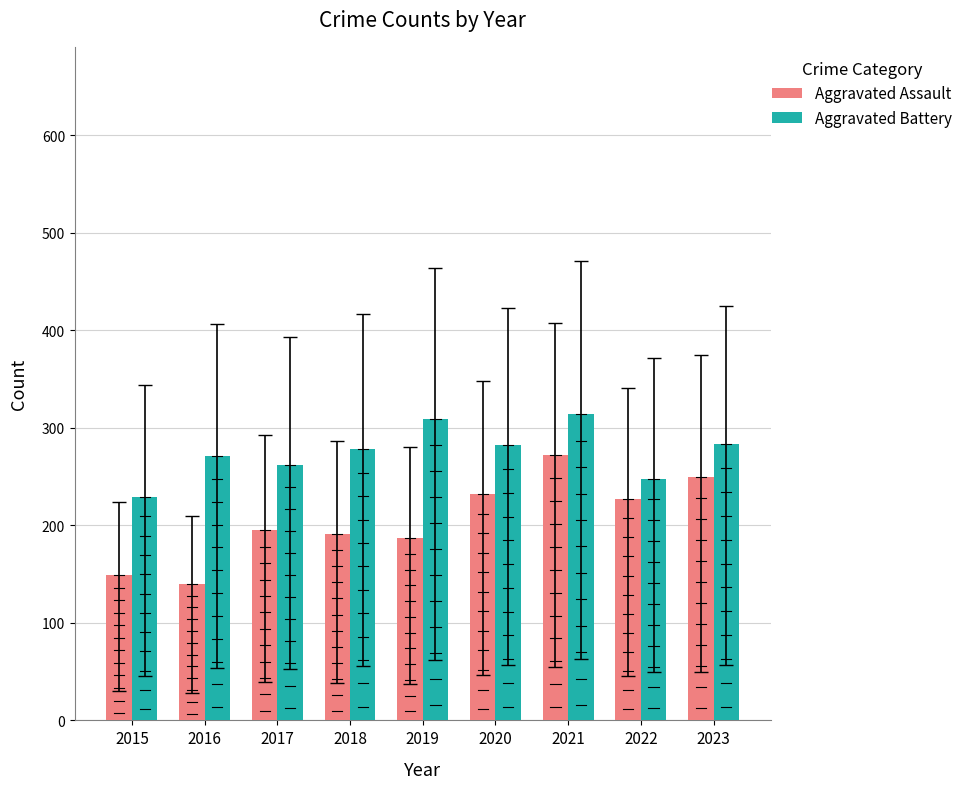

Is the value of Aggravated Battery at 2021 greater than the value of Aggravated Assault at 2020?

Yes